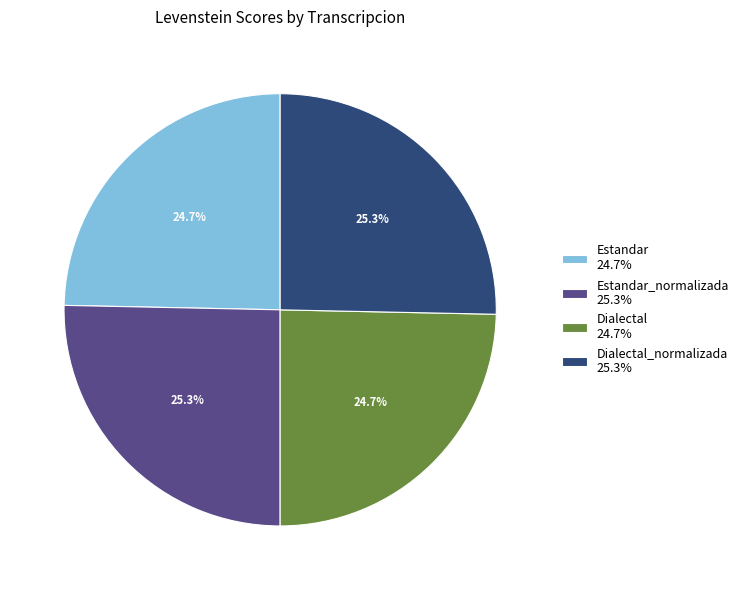

Combined, do Estandar 24.7% and Dialectal 24.7% account for over 50%?

No